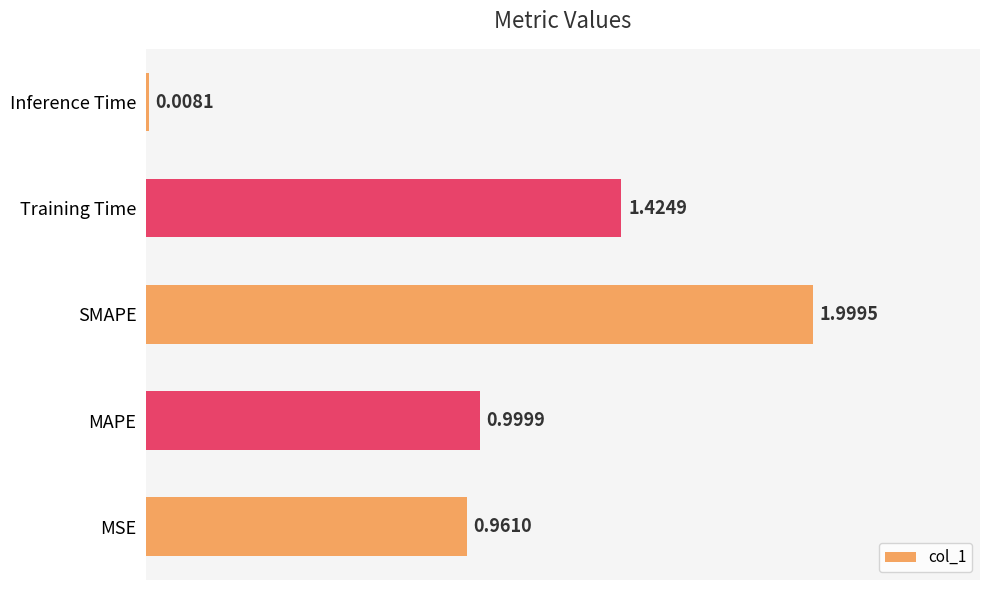

At which label is the value closest to 1?

MAPE